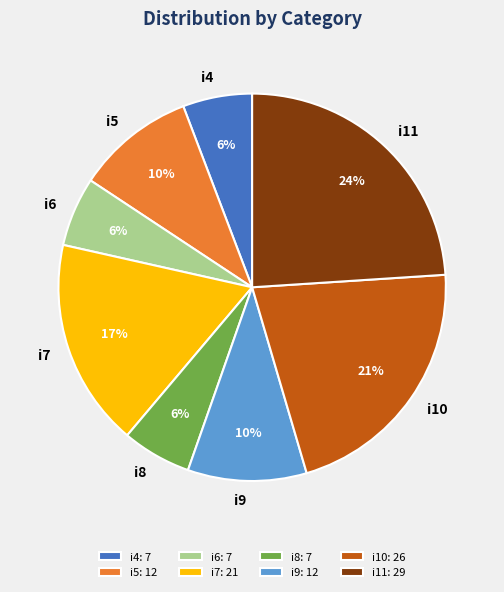

The i9 slice represents 10% of the pie. True or false?

True